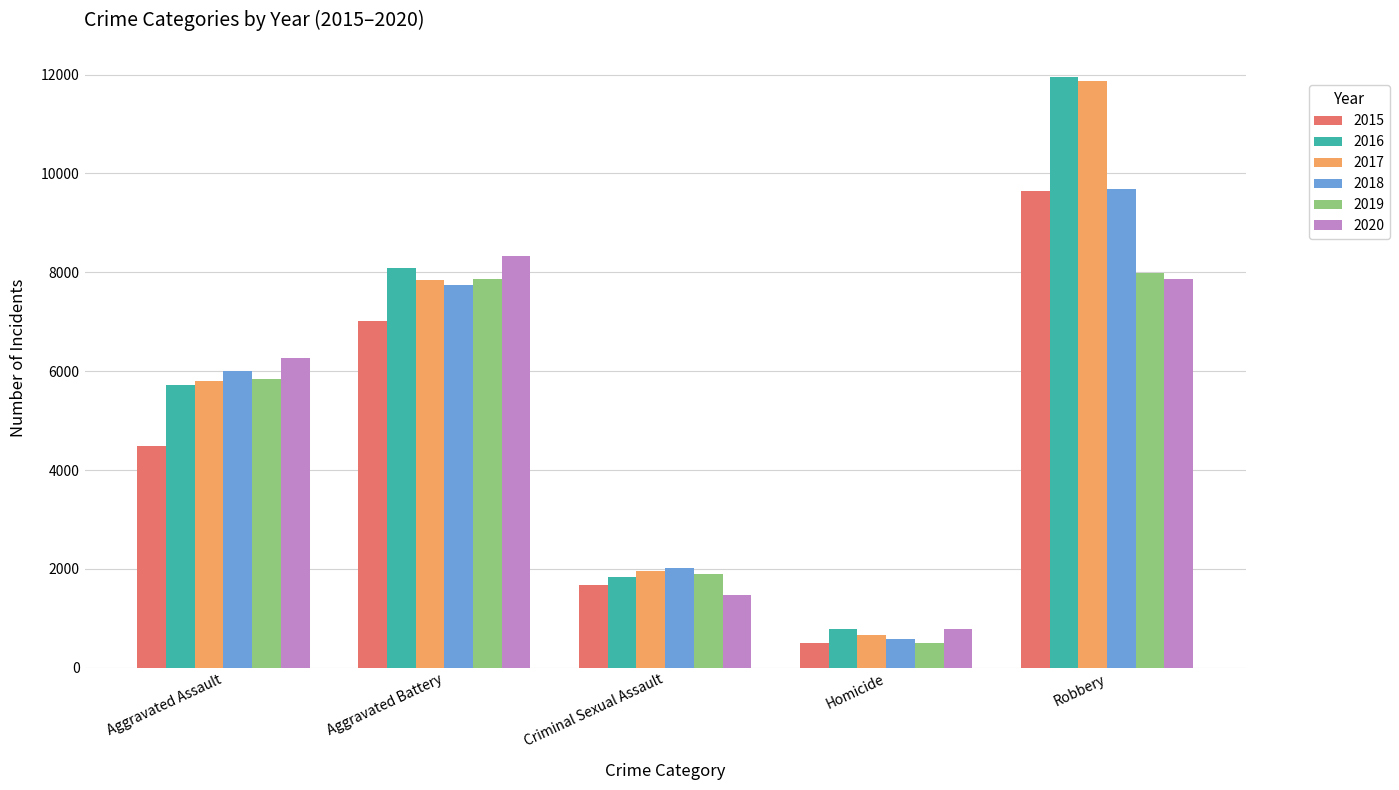

Rank the categories by 2016 value from lowest to highest.

Homicide, Criminal Sexual Assault, Aggravated Assault, Aggravated Battery, Robbery